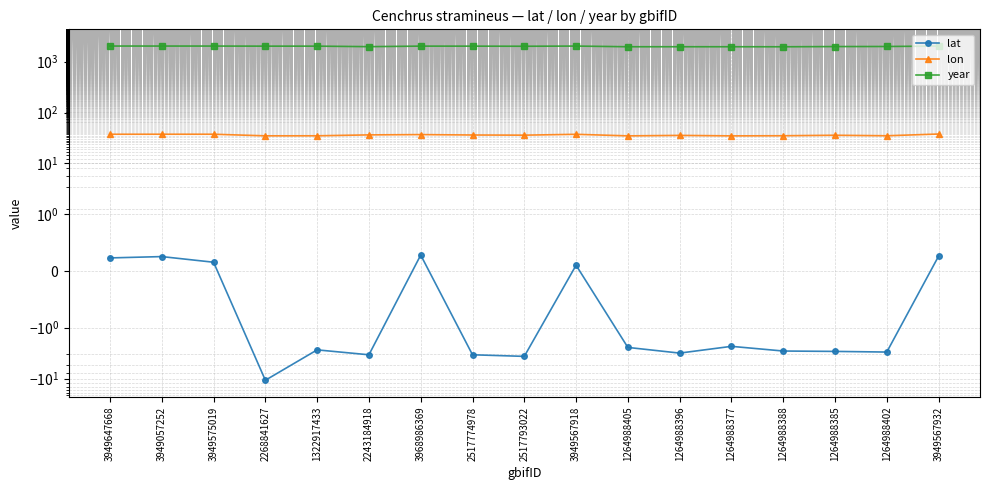

Reading left to right, list all the values displayed in this chart.

lat: 0.2	0.3	0.2	-10.8	-2.7	-3.4	0.3	-3.4	-3.7	0.1	-2.5	-3.2	-2.3	-2.9	-2.9	-3.0	0.3
lon: 37.5	37.5	37.5	34.9	35.0	36.4	36.9	36.2	36.0	37.4	34.8	35.6	34.8	35.0	35.8	35.0	37.9
year: 2021.0	2020.0	2019.0	2012.0	2012.0	1966.0	2014.0	2012.0	2002.0	2019.0	1958.0	1959.0	1958.0	1956.0	1974.0	1981.0	2019.0